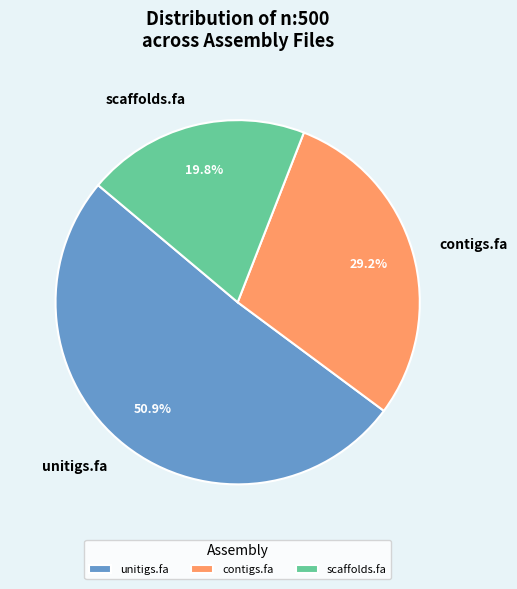

Which category has the biggest portion of the pie?

unitigs.fa